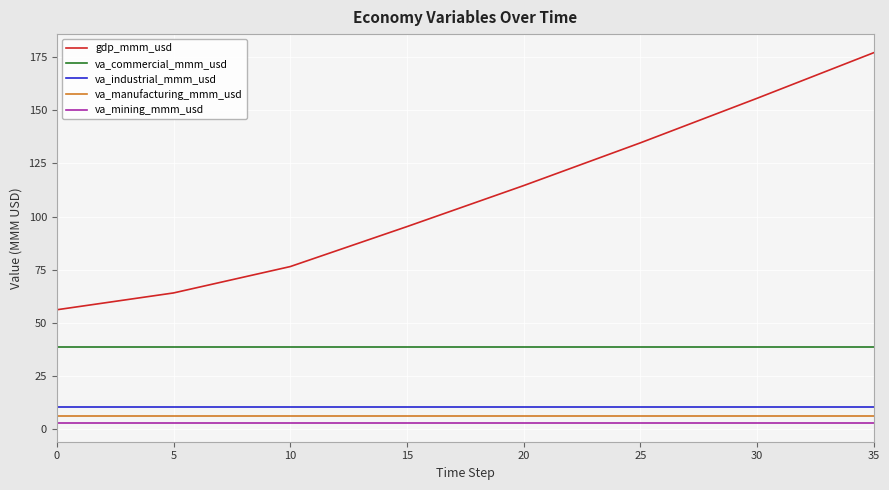

Is this an area chart (filled region under the line)?

No